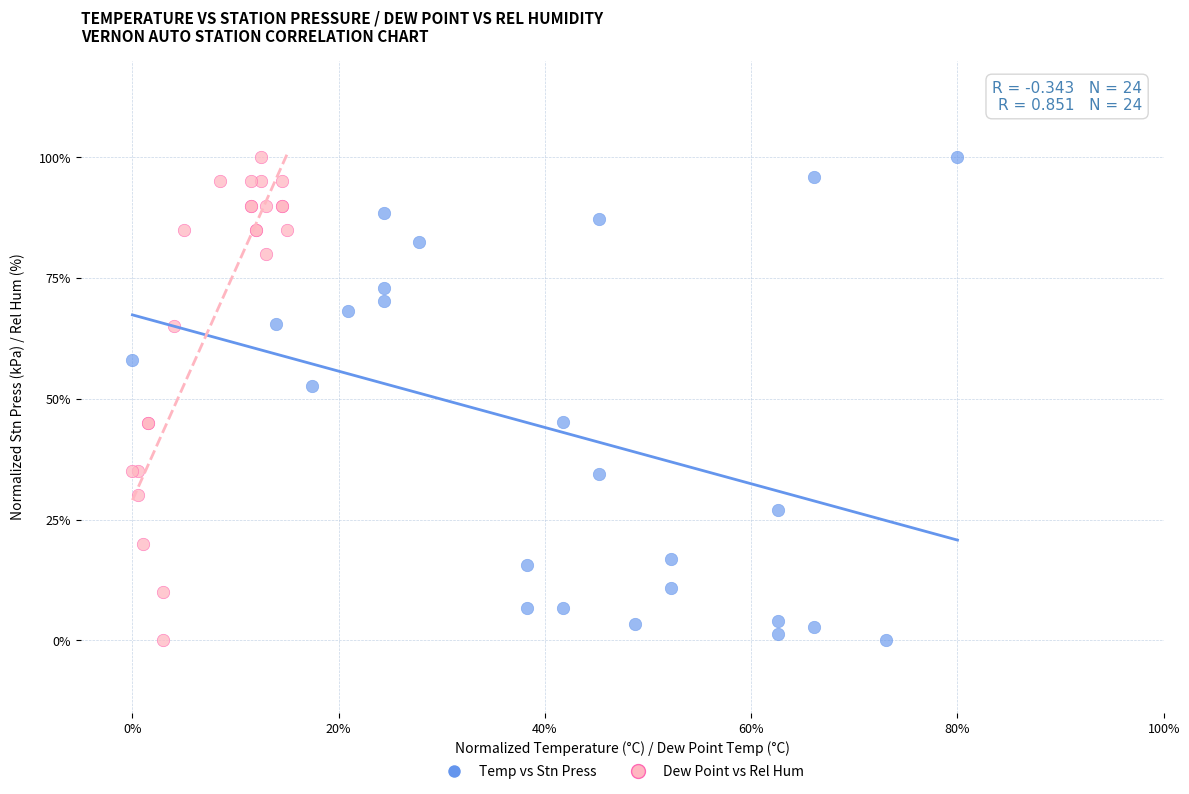

What are all the series names shown in the legend?

Temp vs Stn Press, Dew Point vs Rel Hum